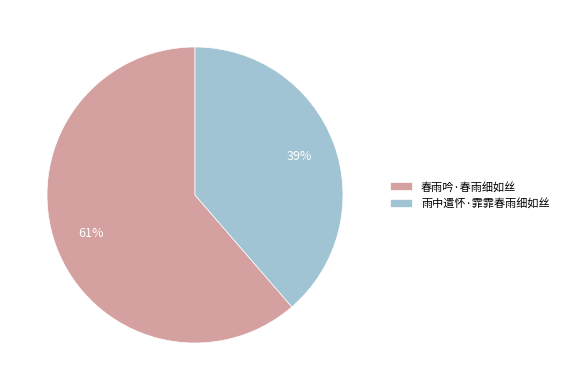

How many segments does this pie chart have?

2